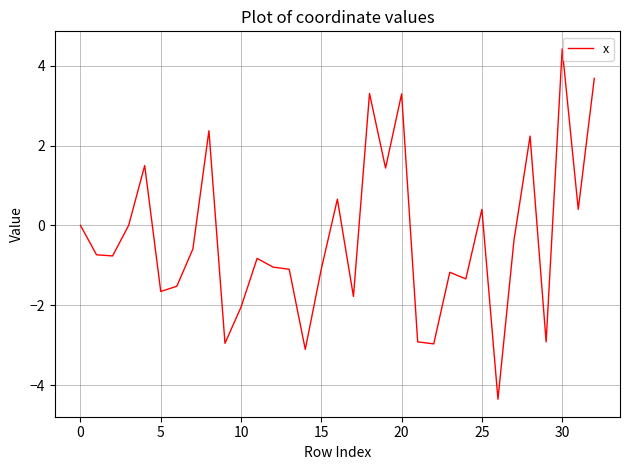

What is the greatest value displayed?

4.4